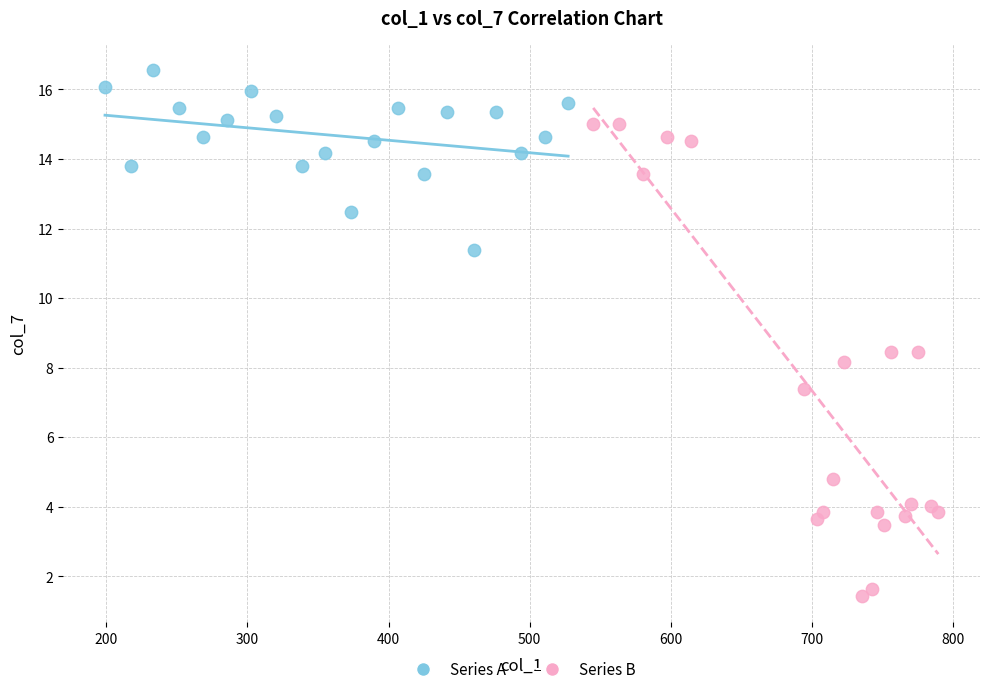

Which series reaches the maximum Y coordinate?

Series A